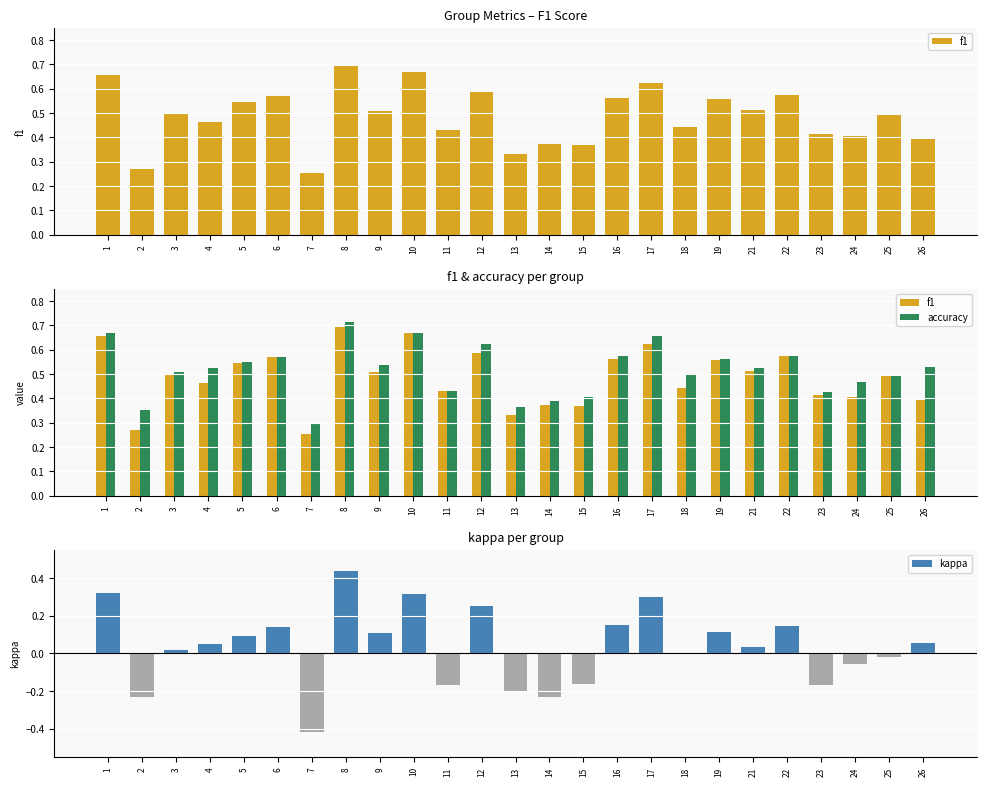

What is the difference between the maximum and second lowest values in the kappa series?

0.7